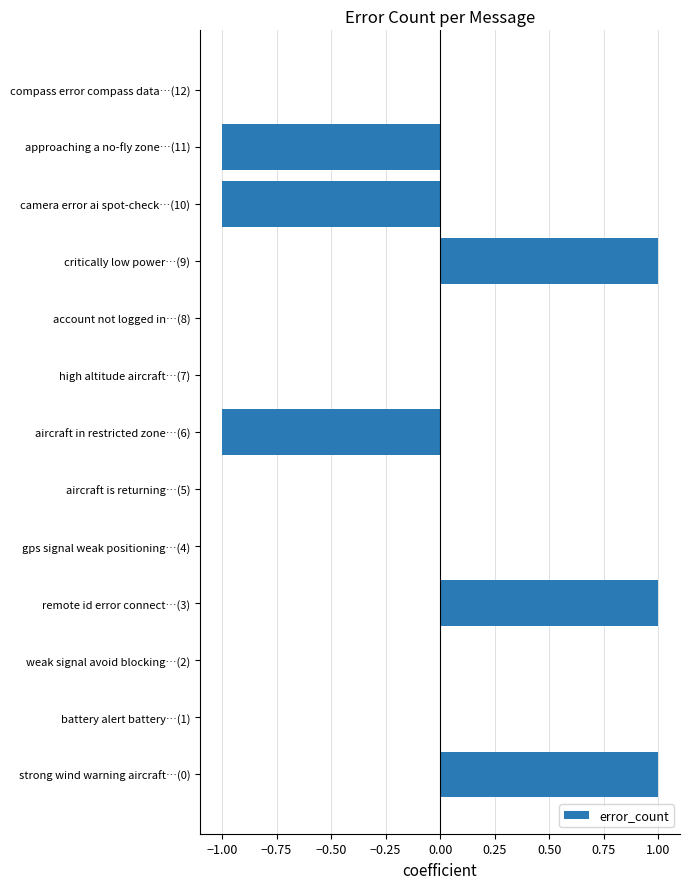

What is the change in value from aircraft is returning…(5) to critically low power…(9)?

+1